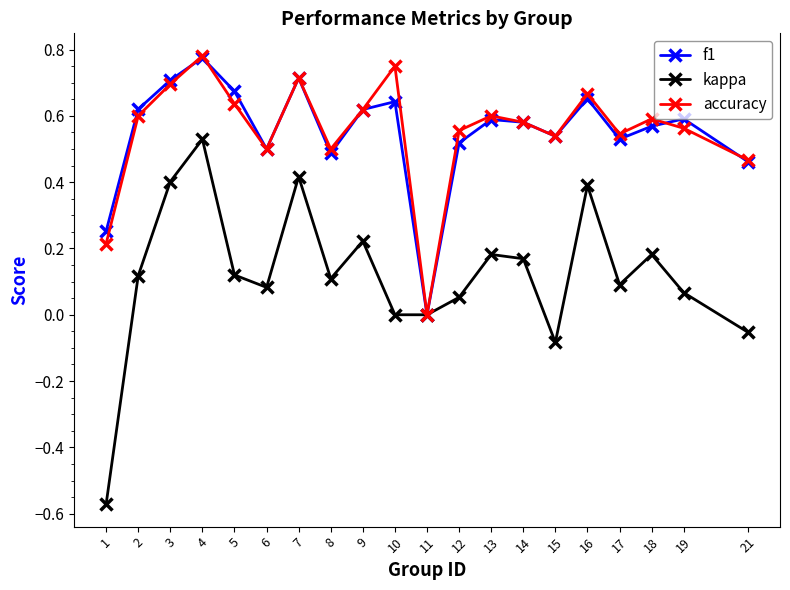

Which category has the lowest value in the f1 series?

11